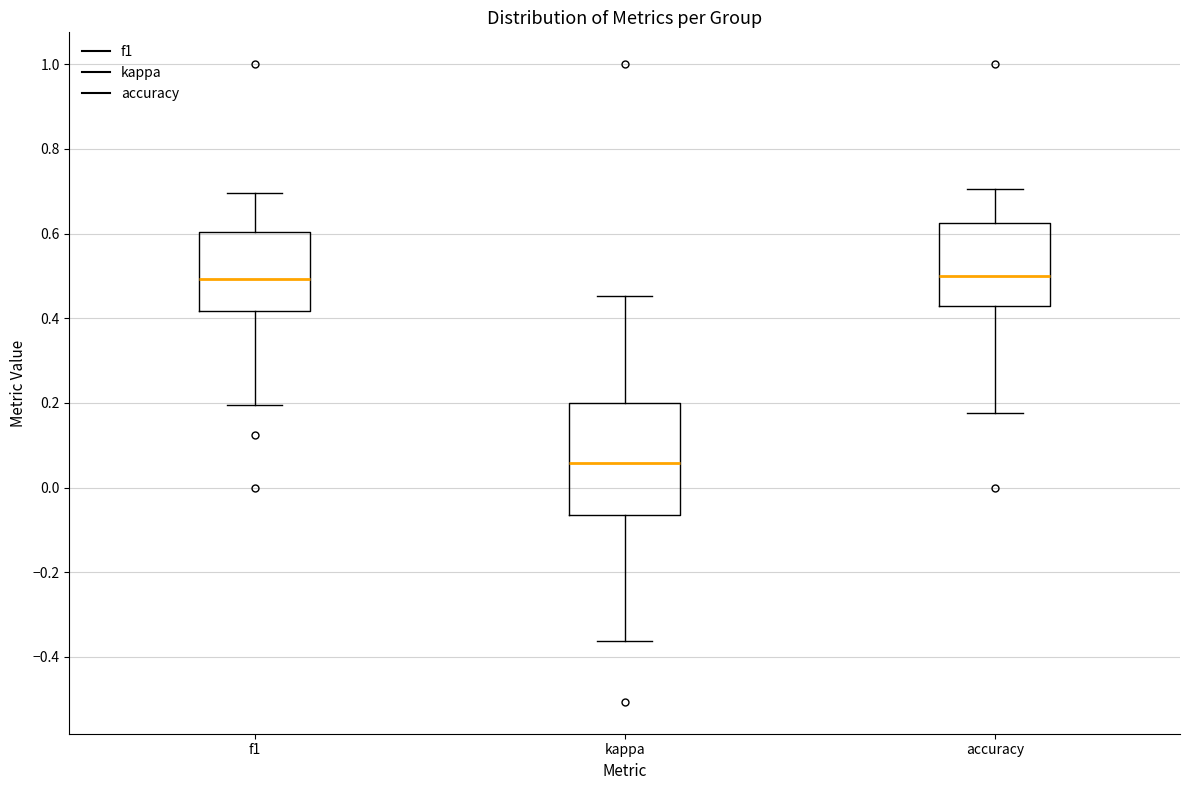

Which box is the tallest, from its lower edge to its upper edge?

kappa